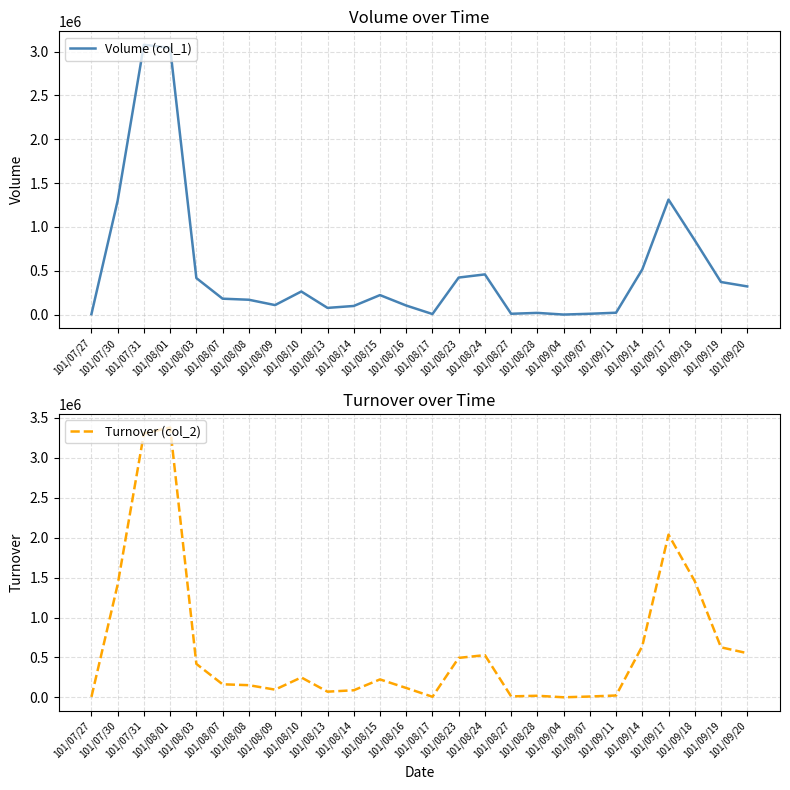

Is this an area chart (filled region under the line)?

No